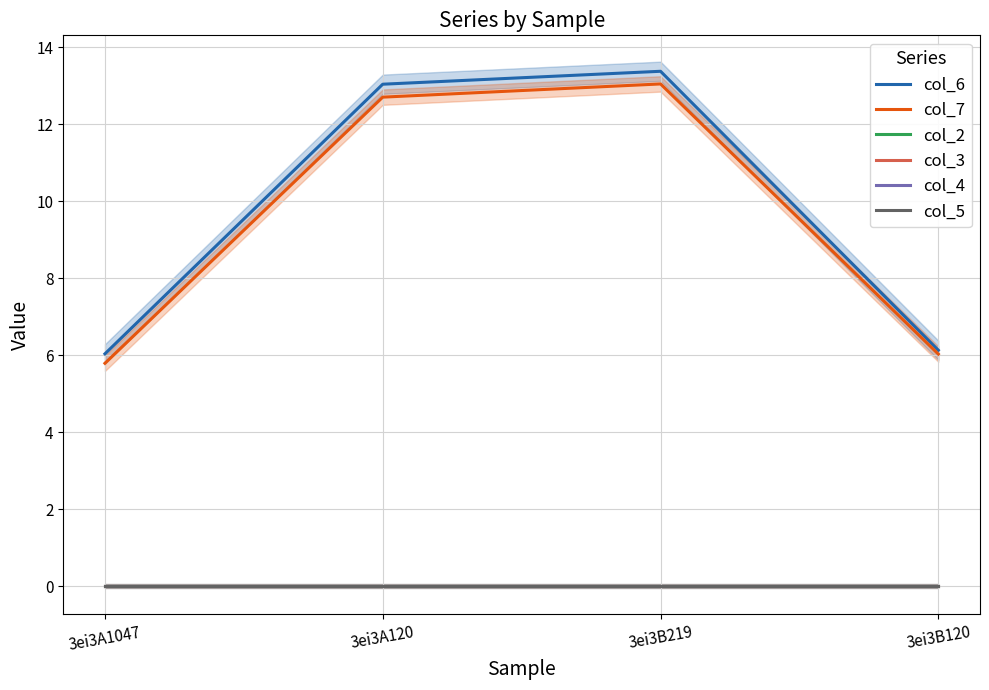

Rank the series at 3ei3A120 from lowest to highest value.

col_2, col_3, col_4, col_5, col_7, col_6